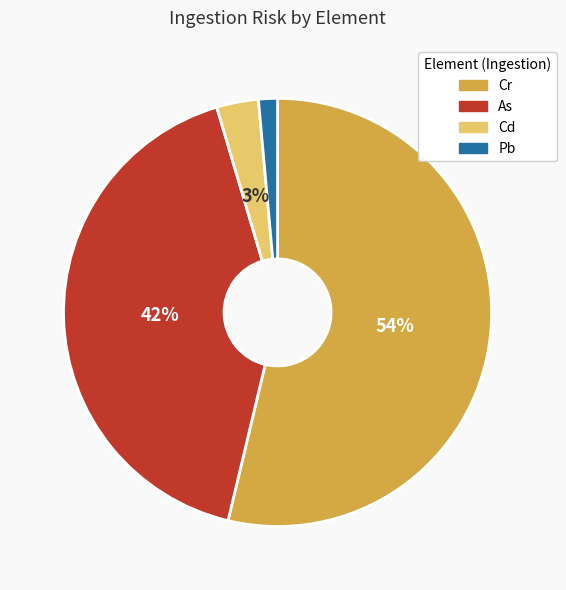

Which slice is the largest?

Cr